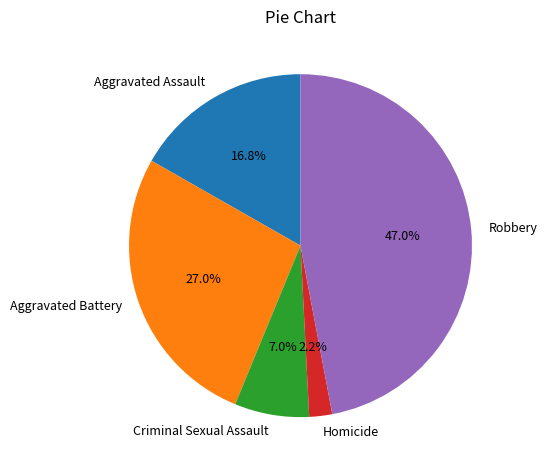

Is there a majority slice in this chart?

No